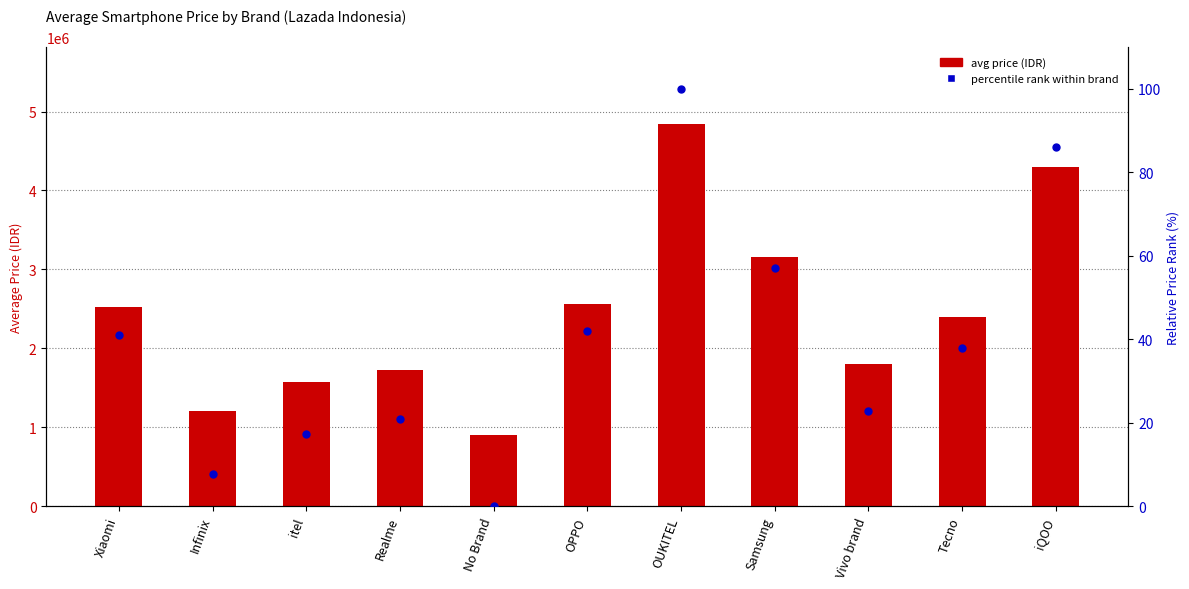

At which category is the sum across all series the highest?

OUKITEL